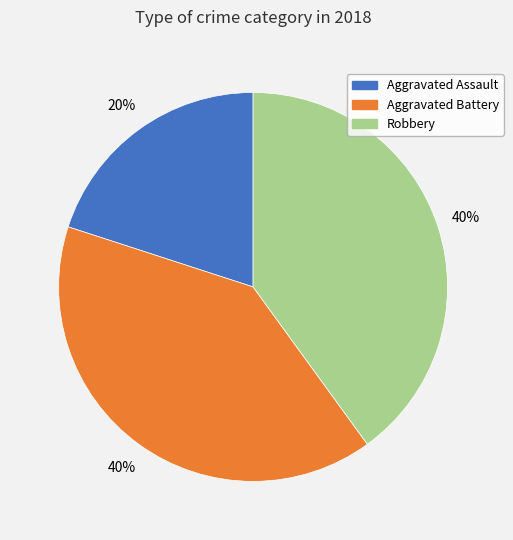

To the nearest percent, what percentage of the pie is Aggravated Assault?

20%